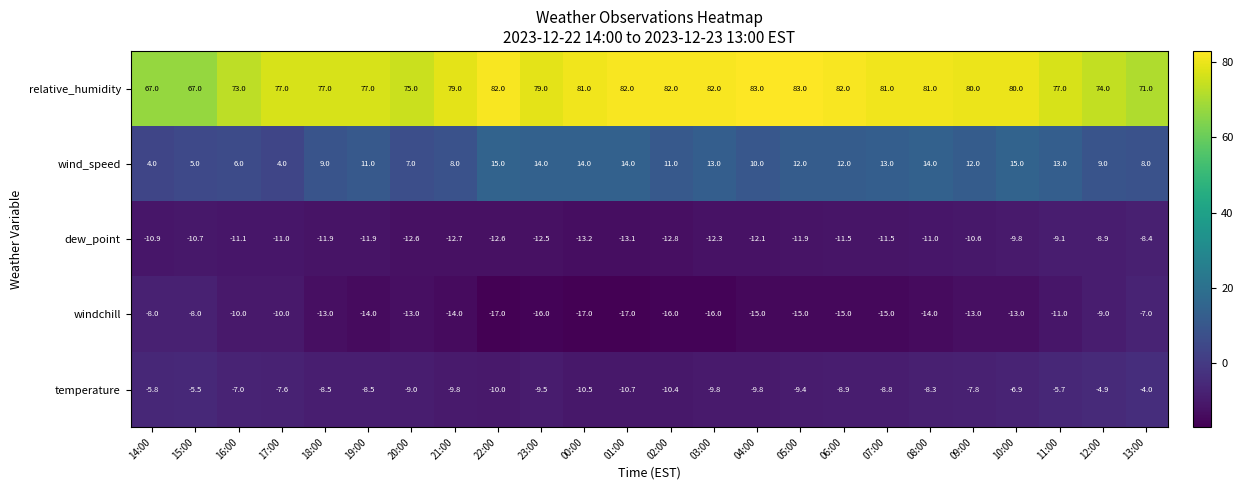

At how many categories does at least one series exceed 10?

24